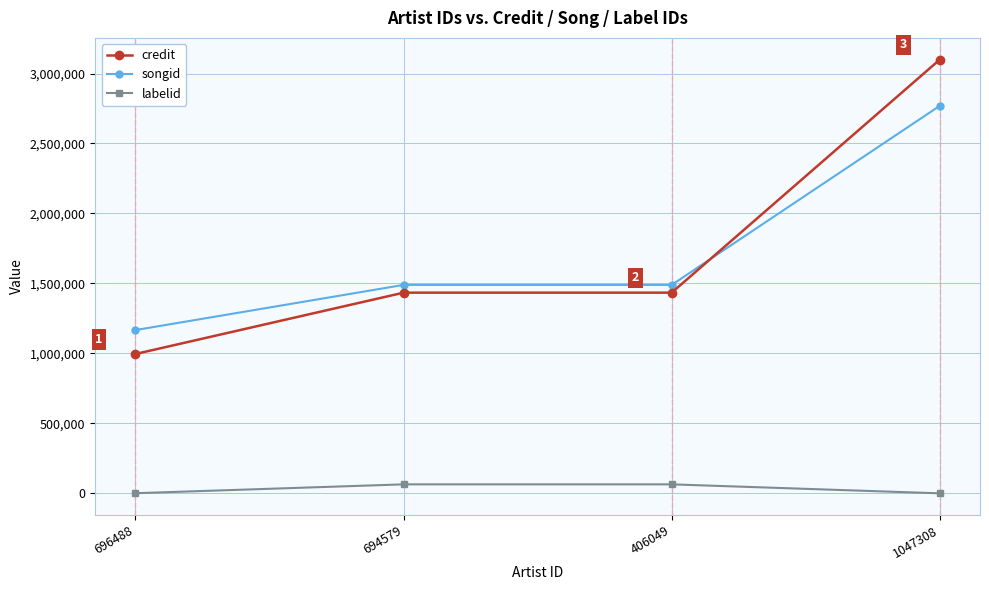

True or false: credit has a value of 1544102 at 696488.

False